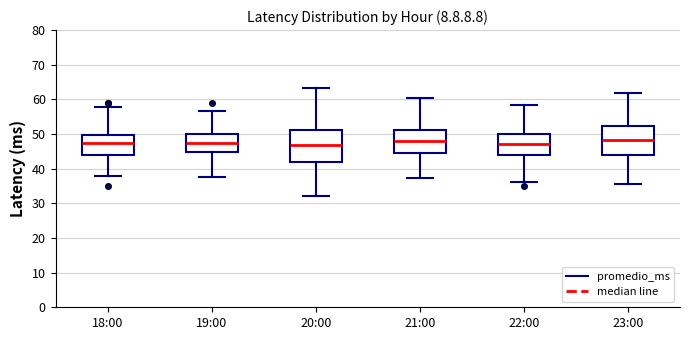

Reading left to right, transcribe this box plot: for each box, give where its median line is, the range the box spans, and where its two whiskers end, as read against the y-axis. The values are not printed on the chart, so give them approximately, as read against the axis.

18:00: median 47, box 44 to 50, whiskers 38 to 58
19:00: median 48, box 45 to 50, whiskers 38 to 57
20:00: median 47, box 42 to 51, whiskers 32 to 63
21:00: median 48, box 45 to 51, whiskers 37 to 61
22:00: median 47, box 44 to 50, whiskers 36 to 58
23:00: median 48, box 44 to 52, whiskers 36 to 62